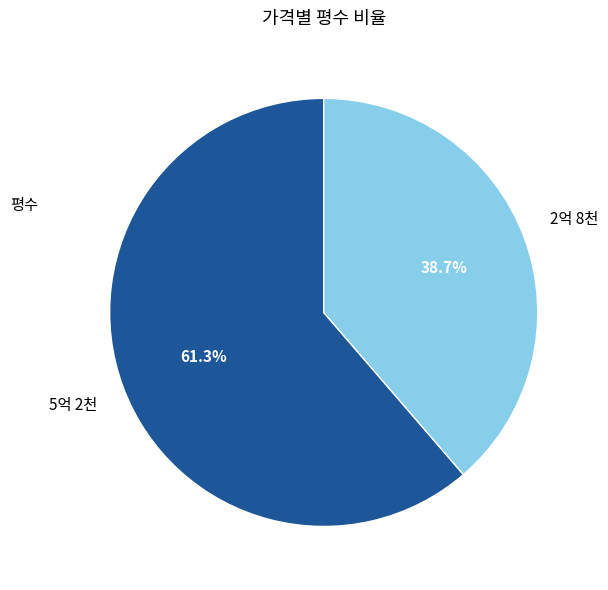

Does 2억 8천 account for over 50% of the chart?

No